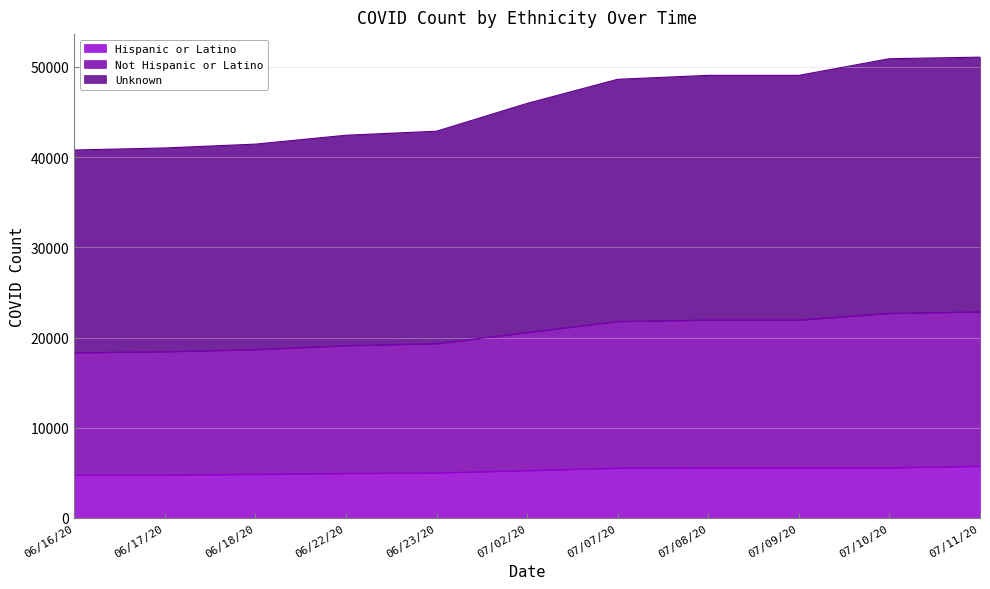

What is the average value of the Hispanic or Latino series?

5228